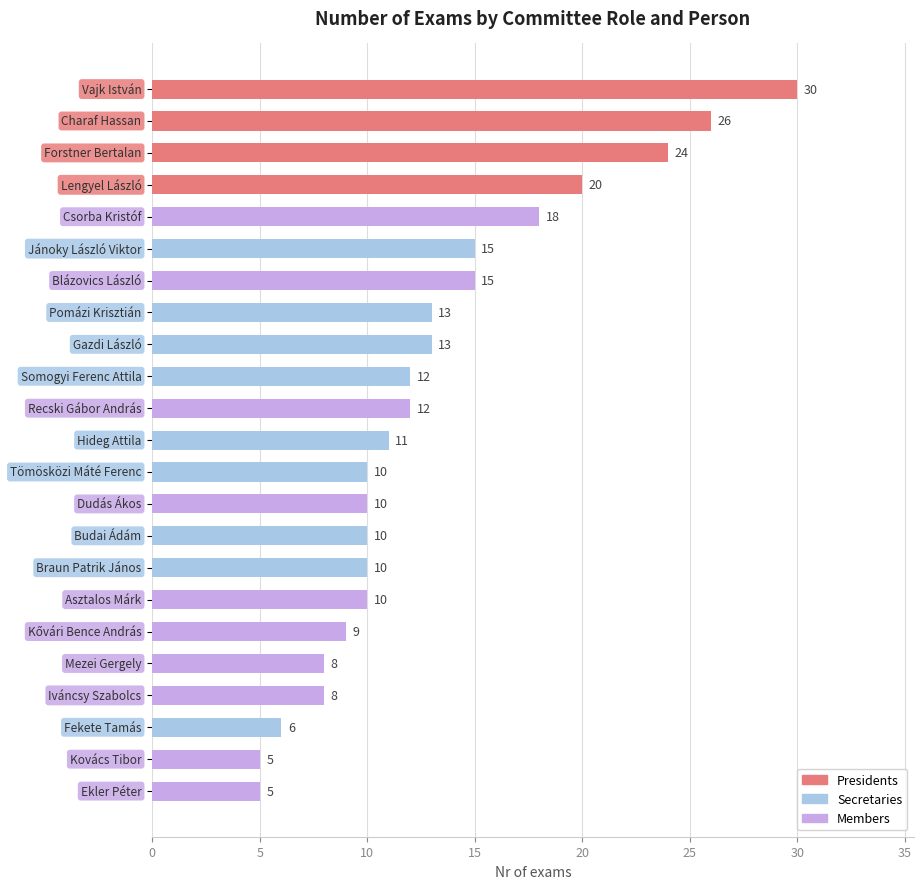

How many bars are there in total?

23